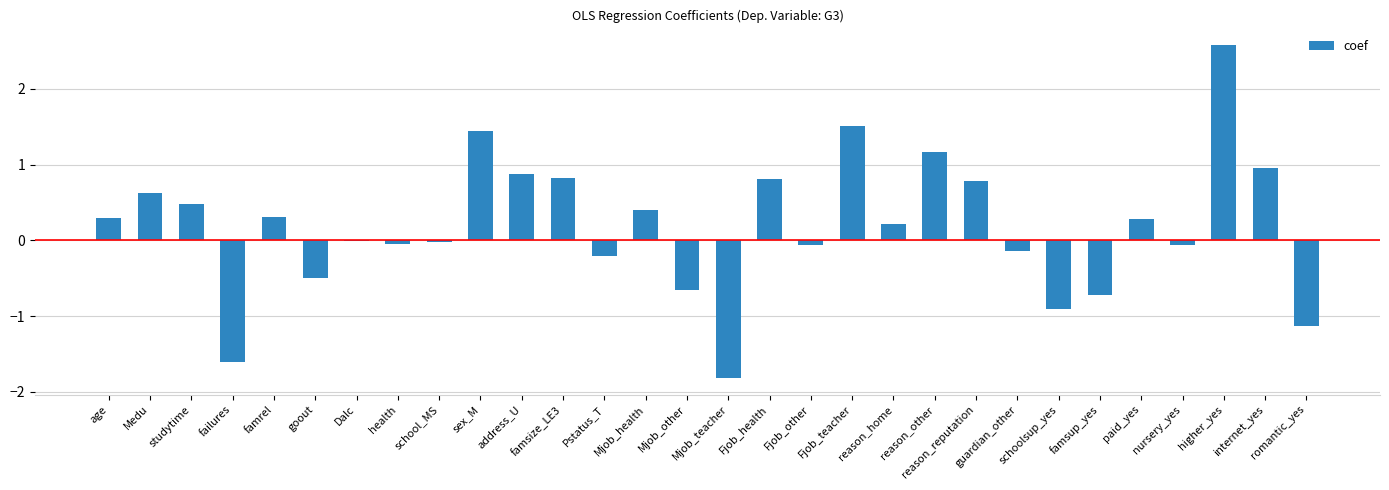

Count the number of data series in this chart.

1